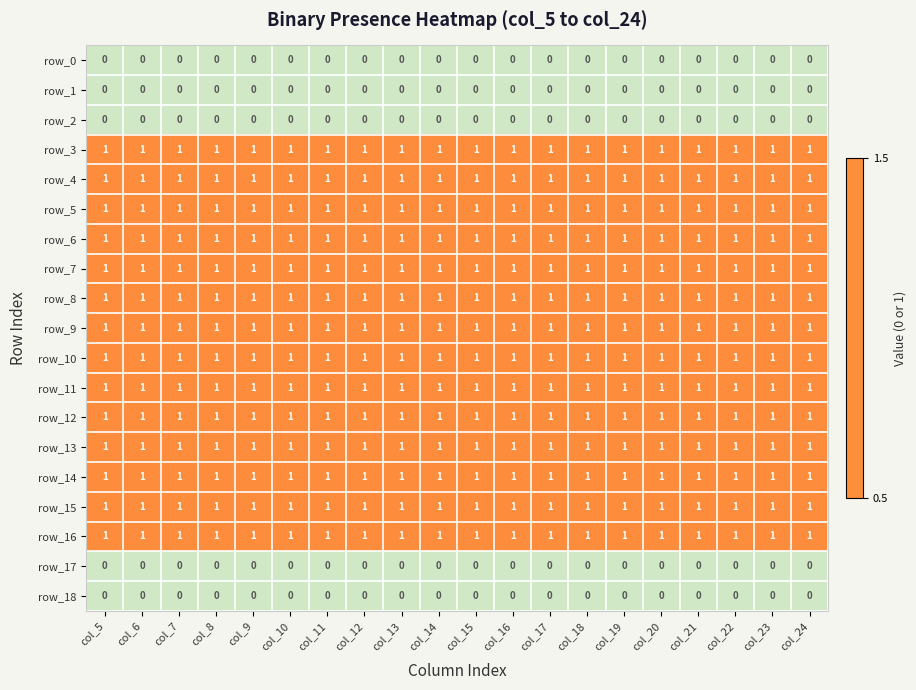

What is the total value across all series at col_8?

14